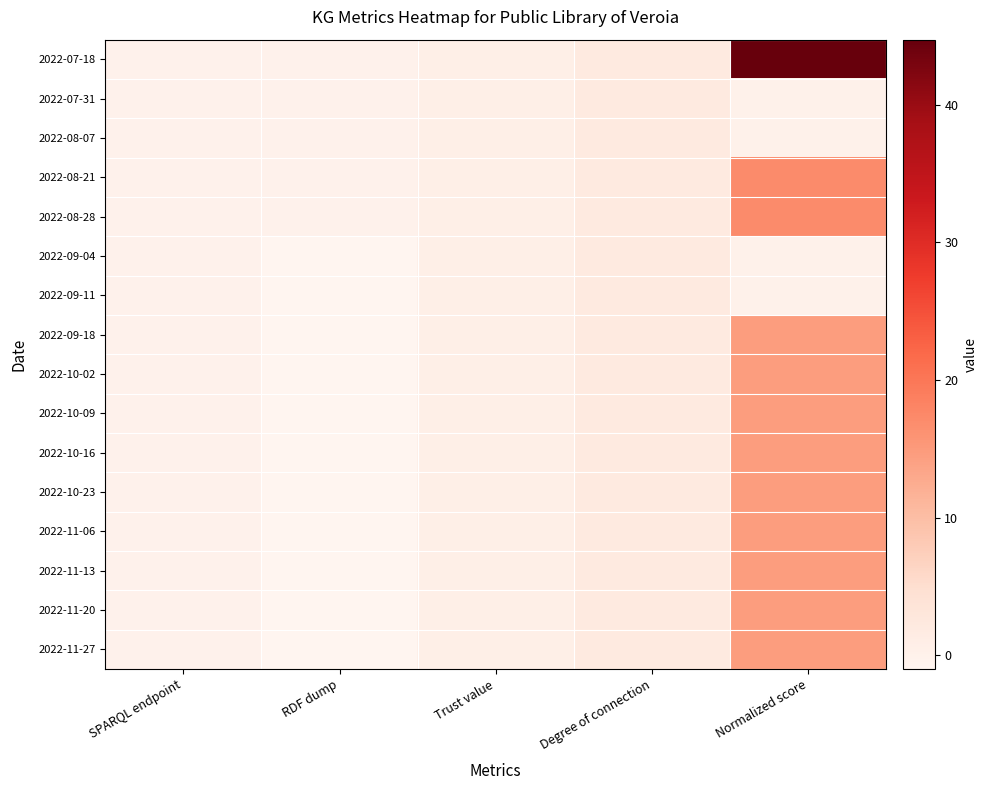

What is the smallest value displayed?

-1.0